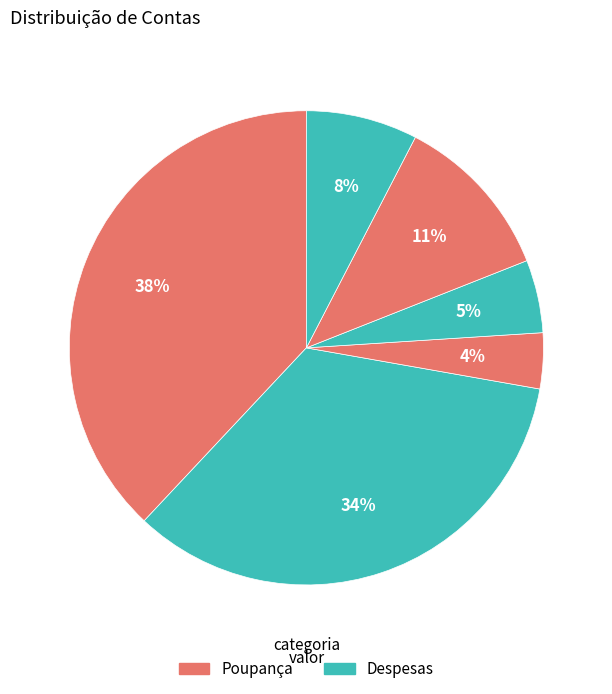

Is there any slice that represents more than half of the pie?

No